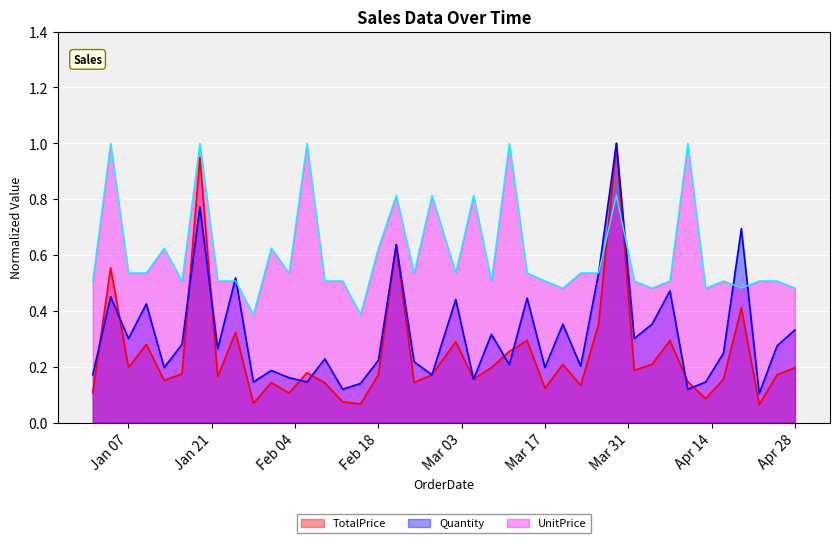

At which label is Quantity closest to 0?

2020-04-22